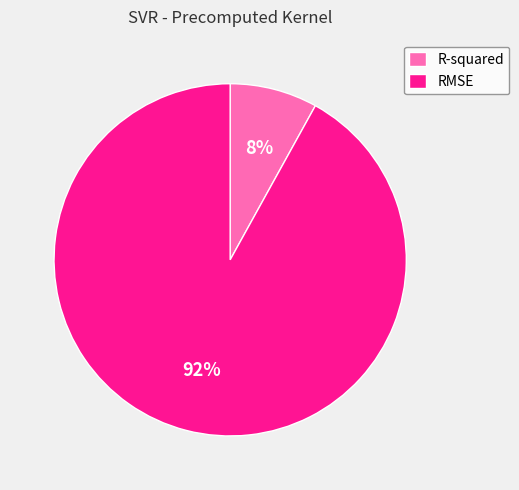

Between R-squared and RMSE, which is larger?

RMSE